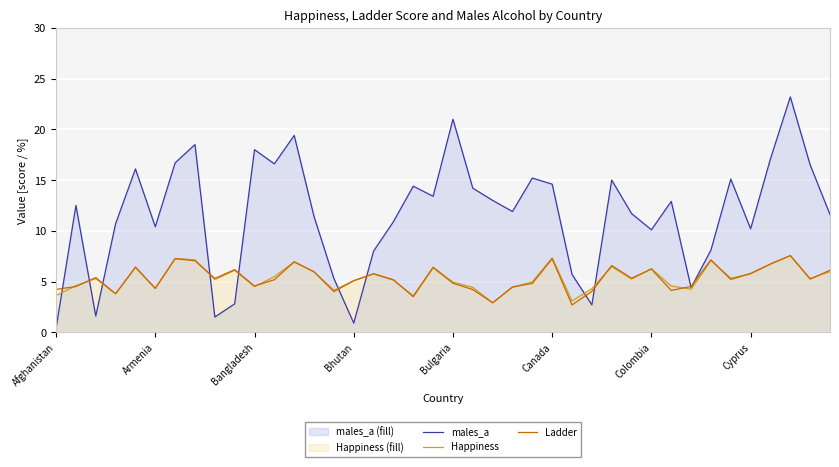

Rank the series by their maximum value, from highest to lowest.

males_a, Ladder, Happiness